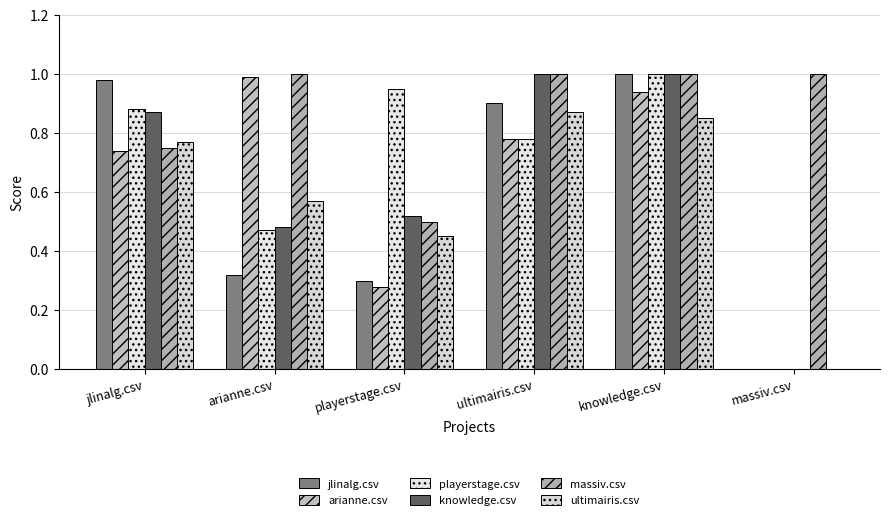

What is the label of the 2nd bar from the right?

knowledge.csv